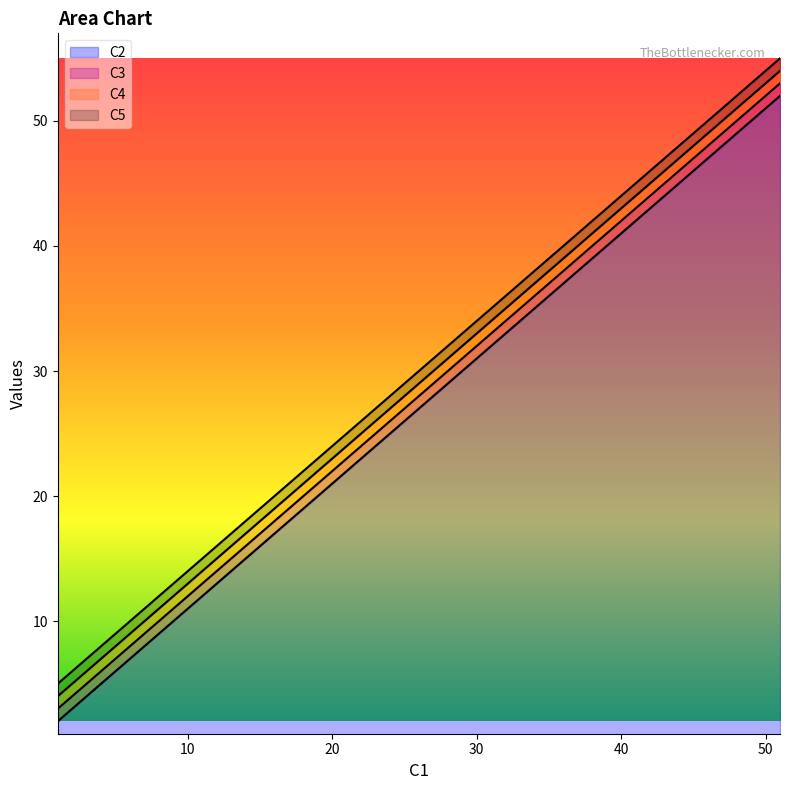

Between 1 and 51, which is larger?

51